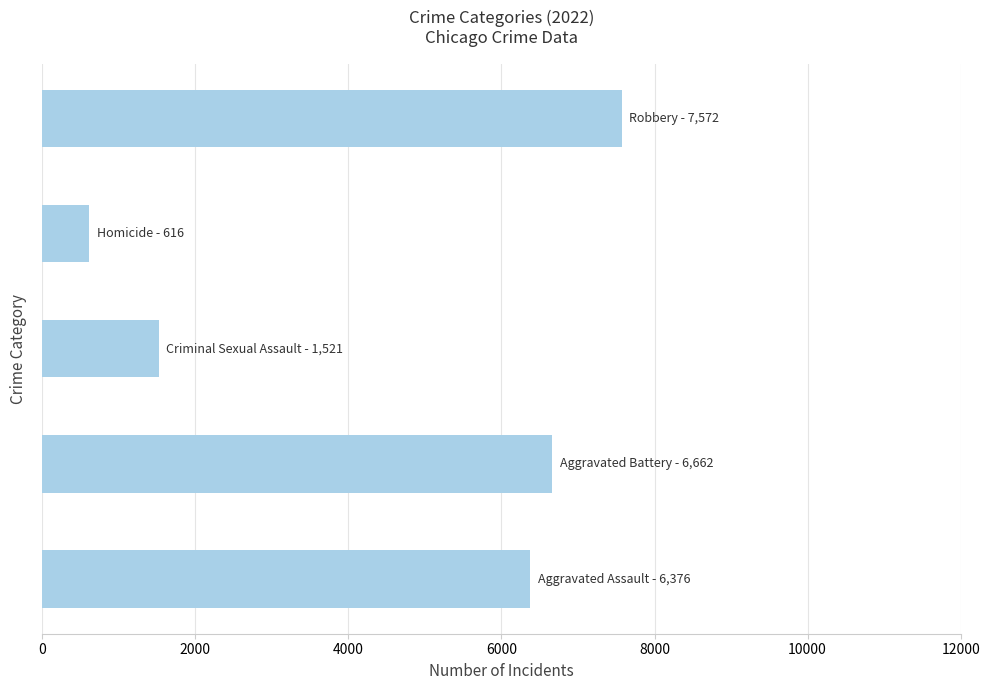

Does the chart contain any negative values?

No